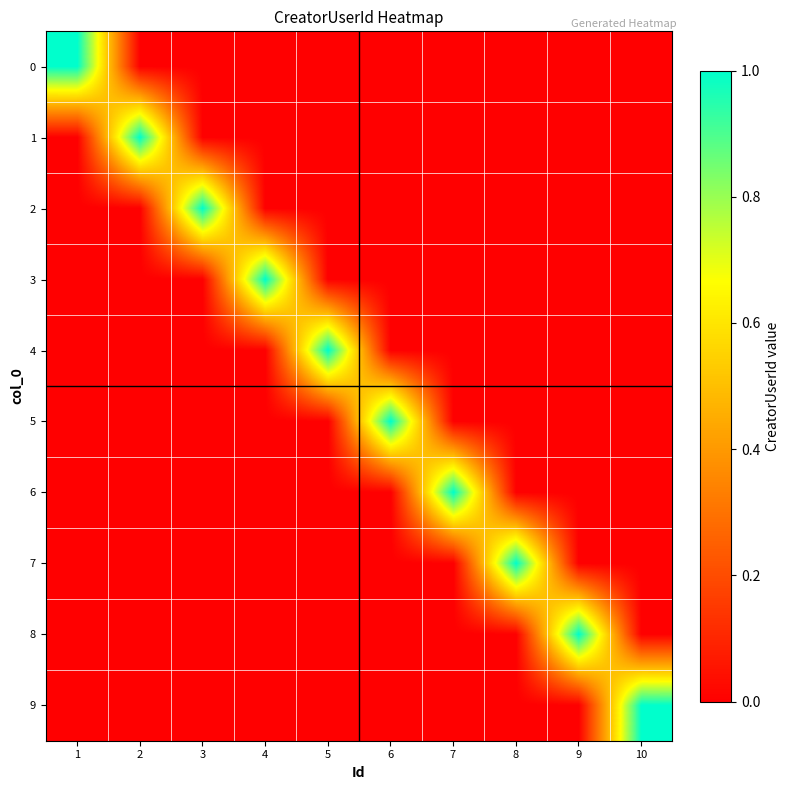

At which category is the sum across all series the highest?

1